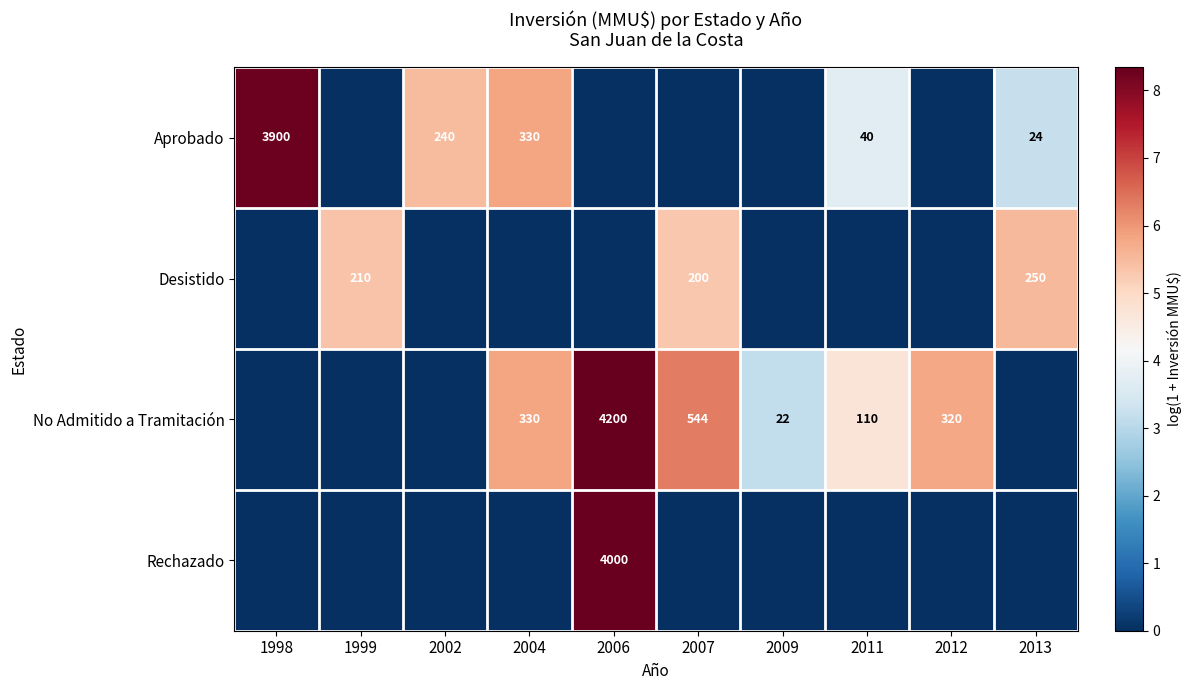

At which category is the sum across all series the highest?

2006